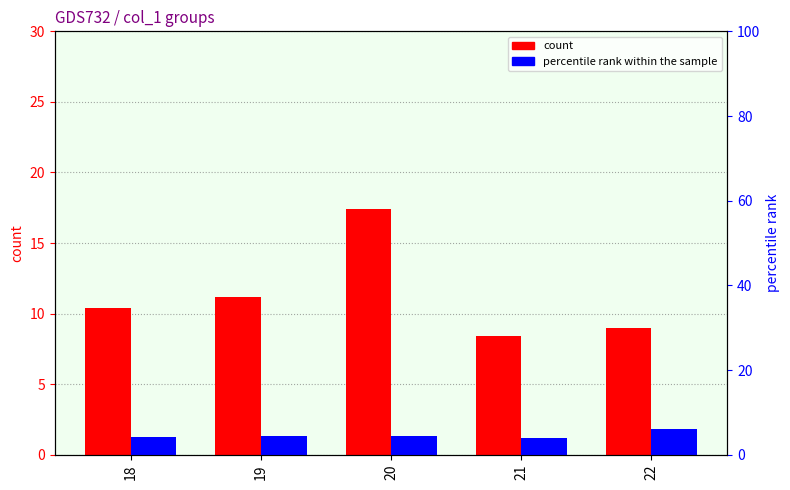

The value of count at 22 is 3.7. True or false?

False